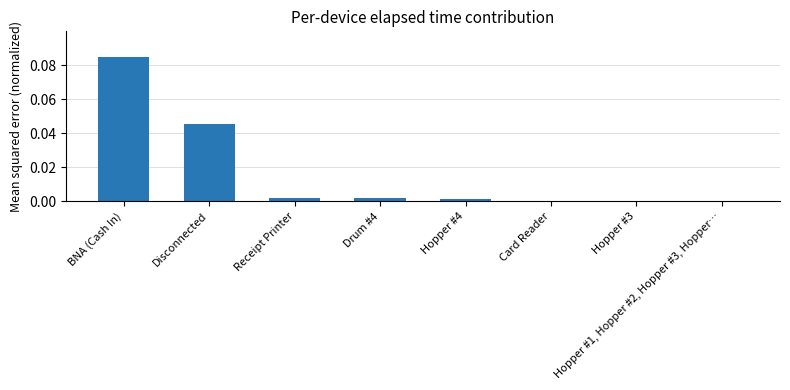

Between BNA (Cash In) and Receipt Printer, which is larger?

BNA (Cash In)